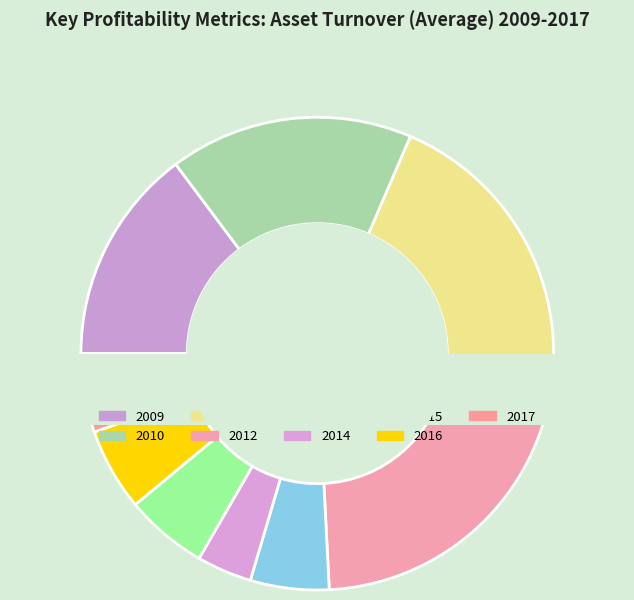

To the nearest percent, what is the difference between the largest and smallest slice percentages?

18%